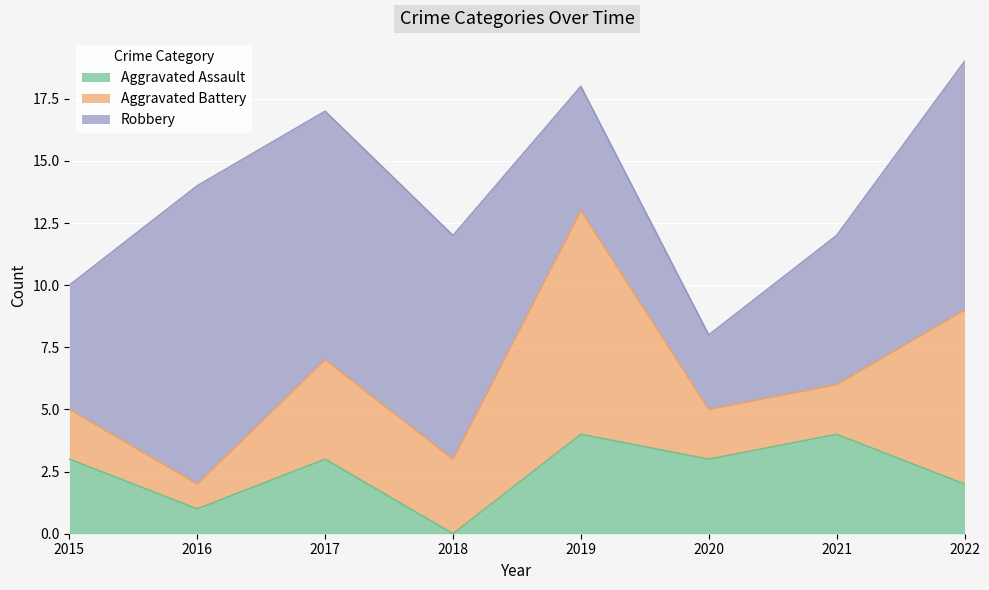

At which category is the sum across all series the highest?

2022